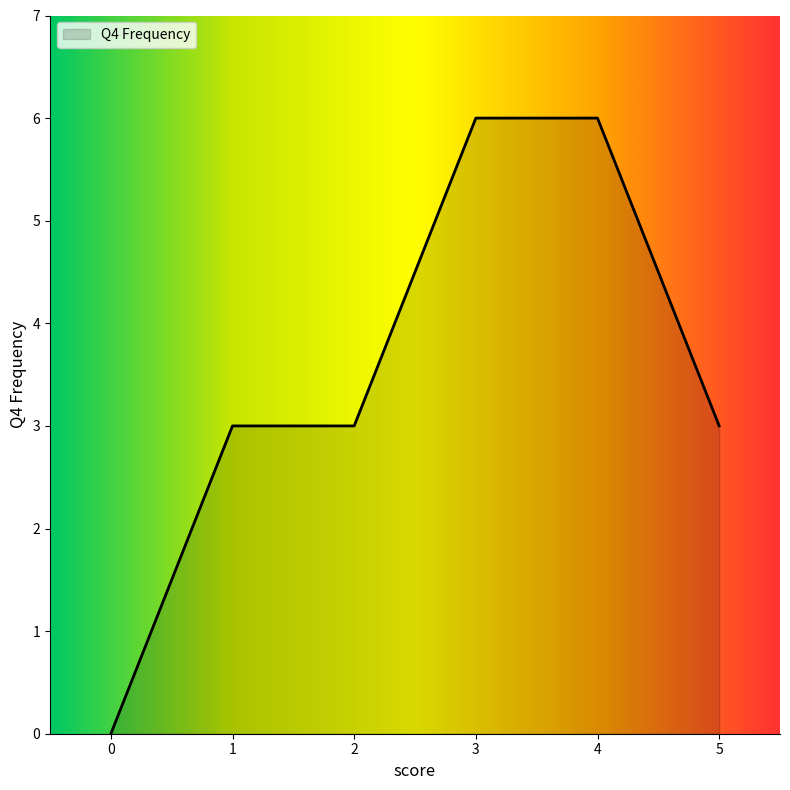

True or false: the data shows 2 at 0.

False